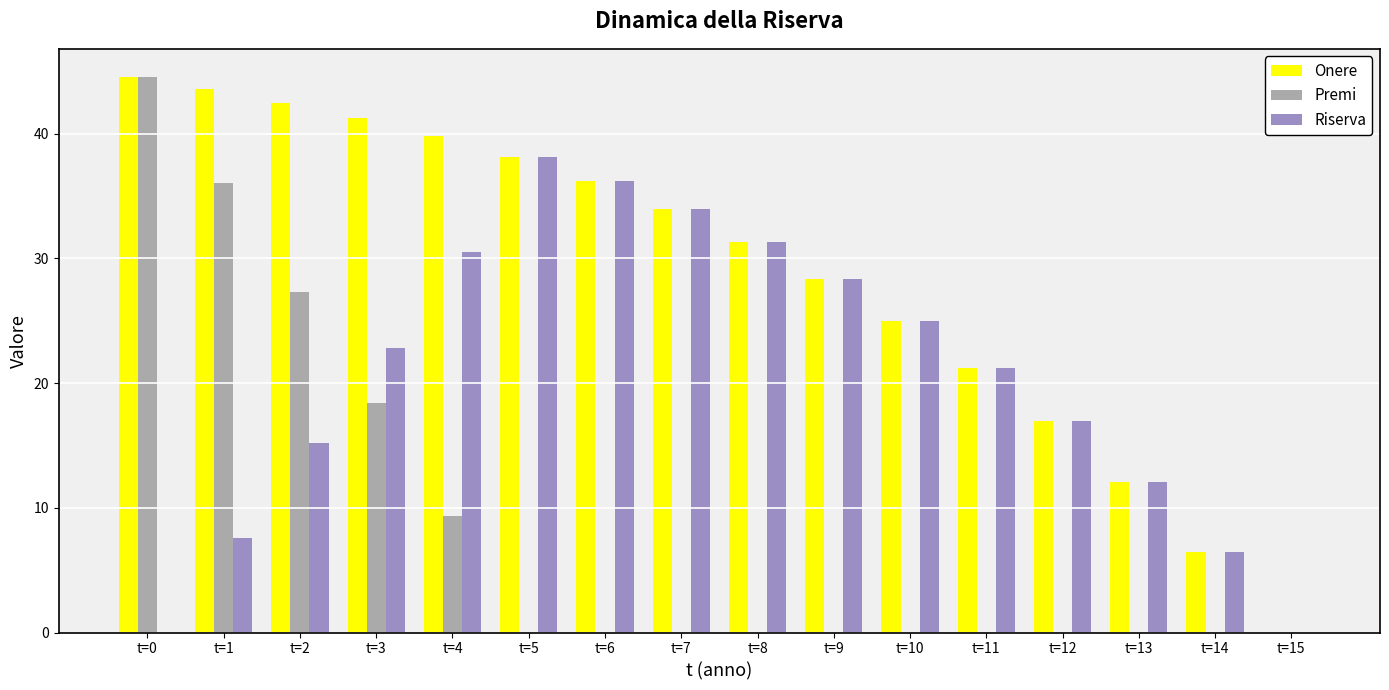

Is the value of Premi at t=11 greater than the value of Onere at t=1?

No